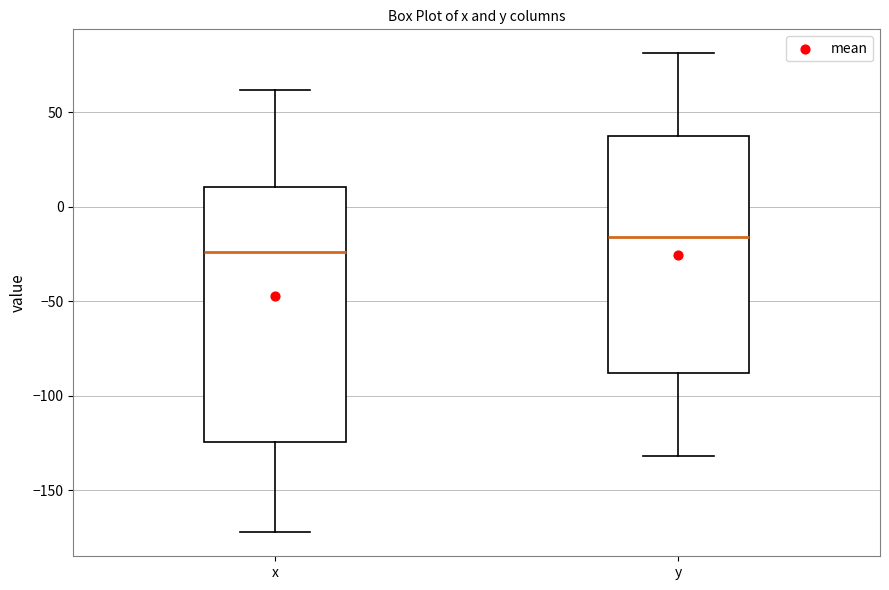

Which box is the tallest, from its lower edge to its upper edge?

x